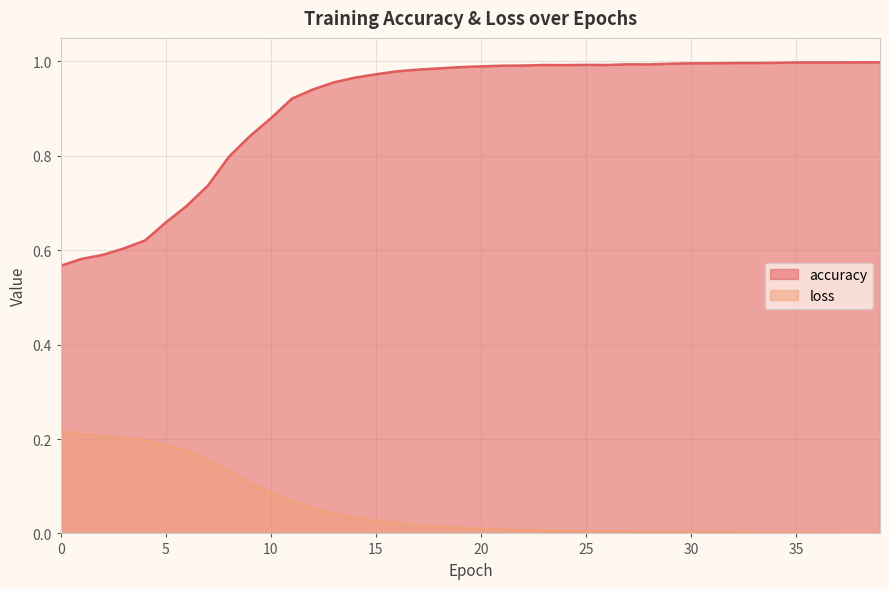

At which category is the sum across all series the highest?

16